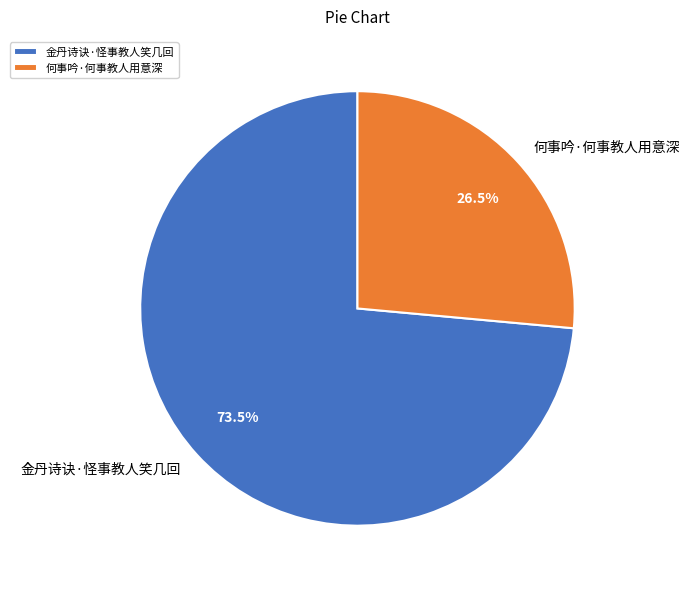

What is the majority slice?

金丹诗诀·怪事教人笑几回